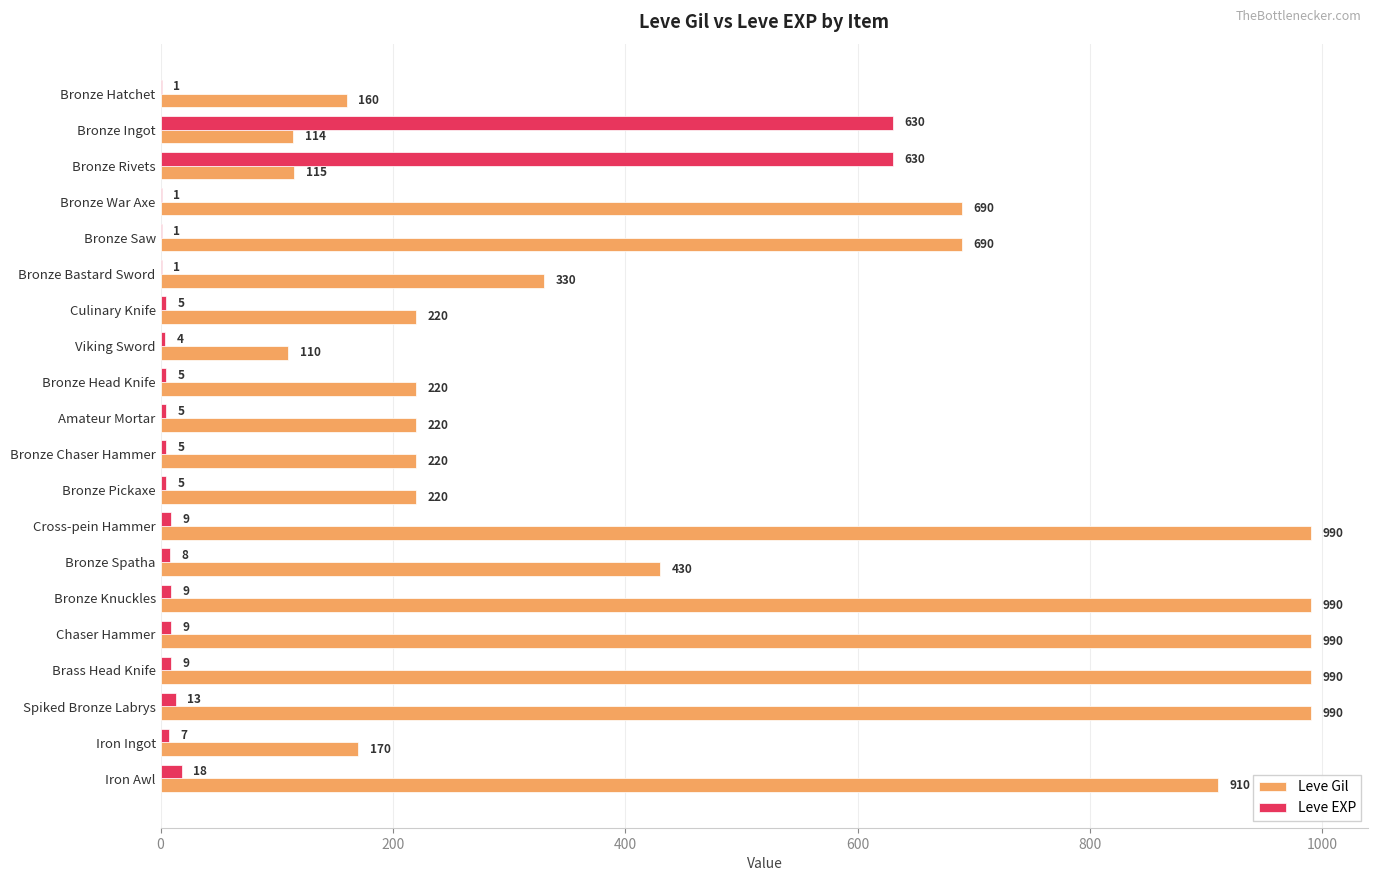

The value of Leve EXP at Bronze Ingot is 388. True or false?

False